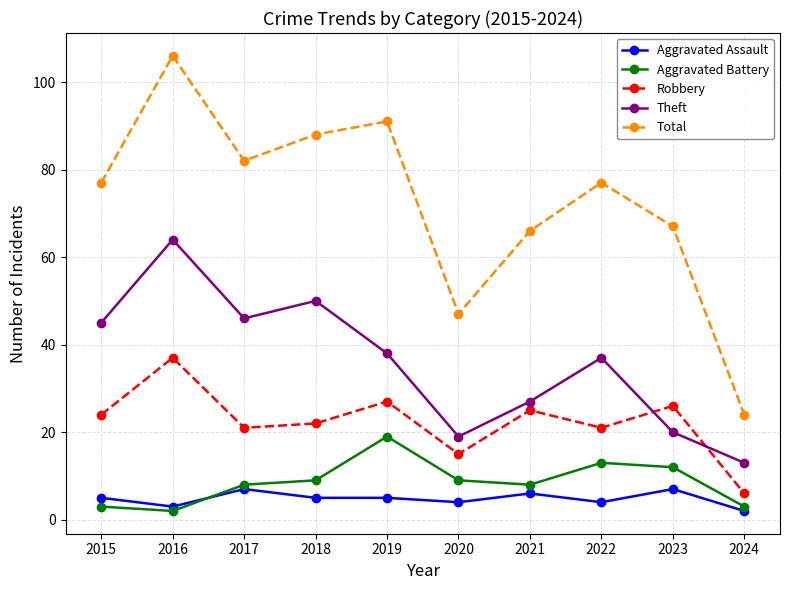

The value of Total at 2015 is 77. True or false?

True